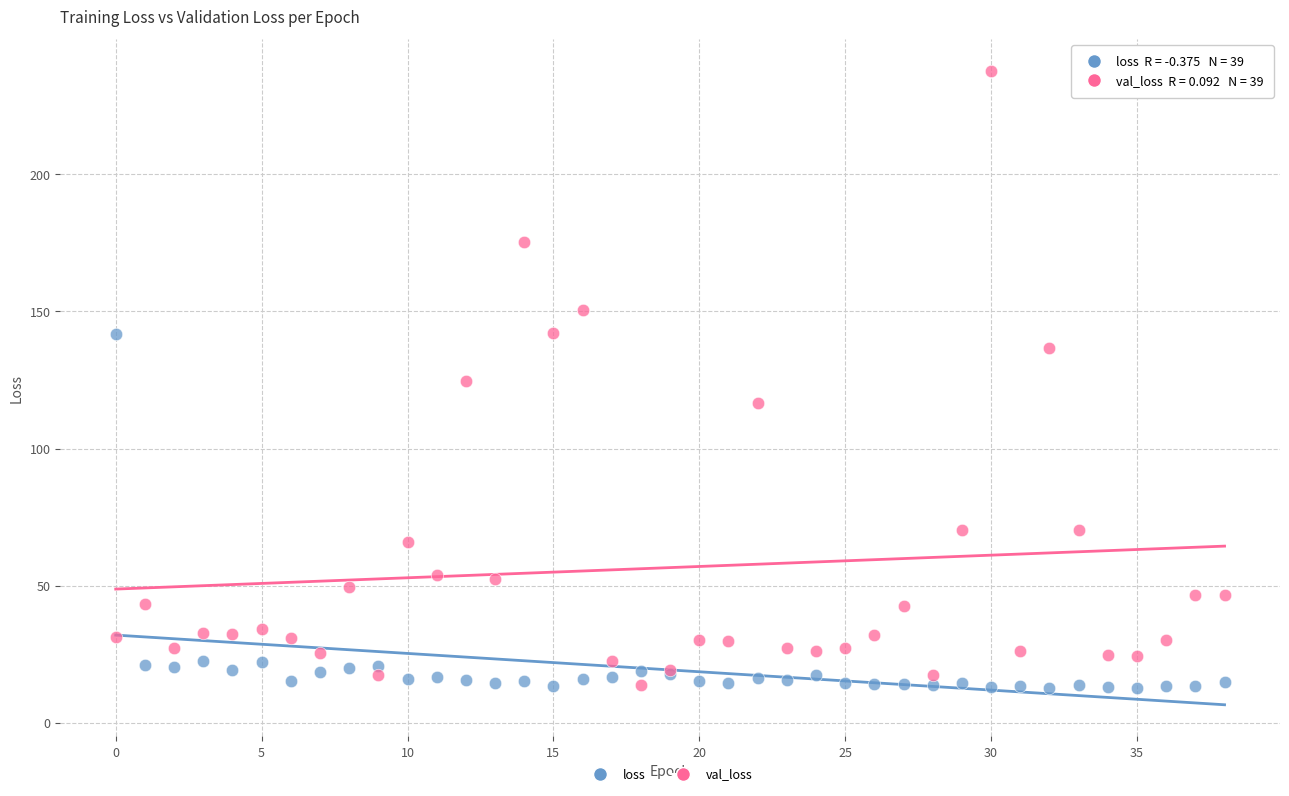

Which series reaches the maximum Y coordinate?

val_loss